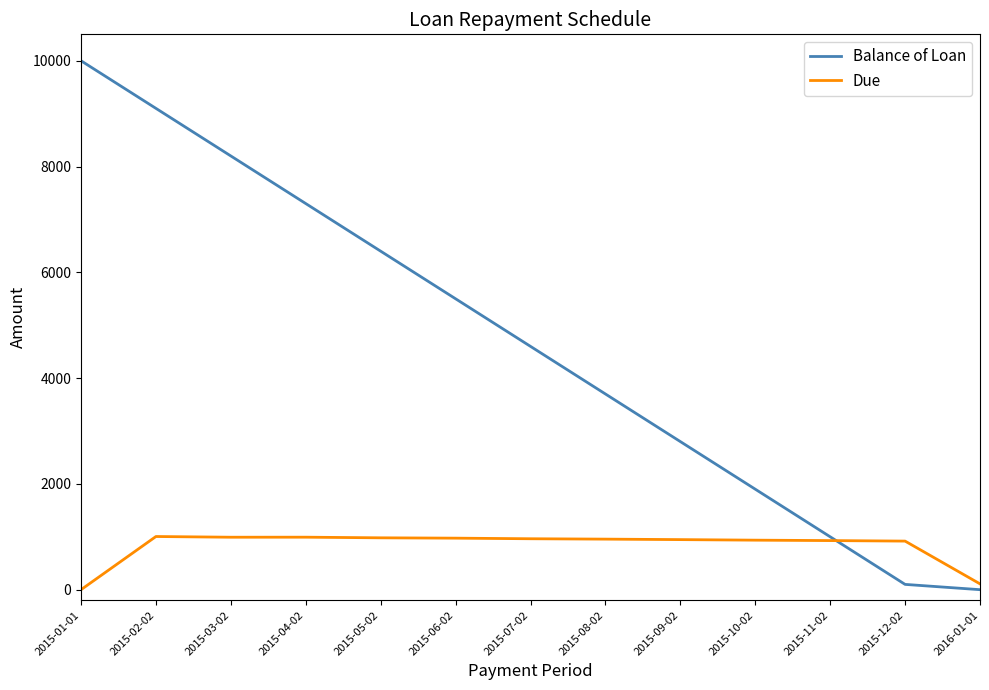

What is the maximum value shown in the chart?

10000.0